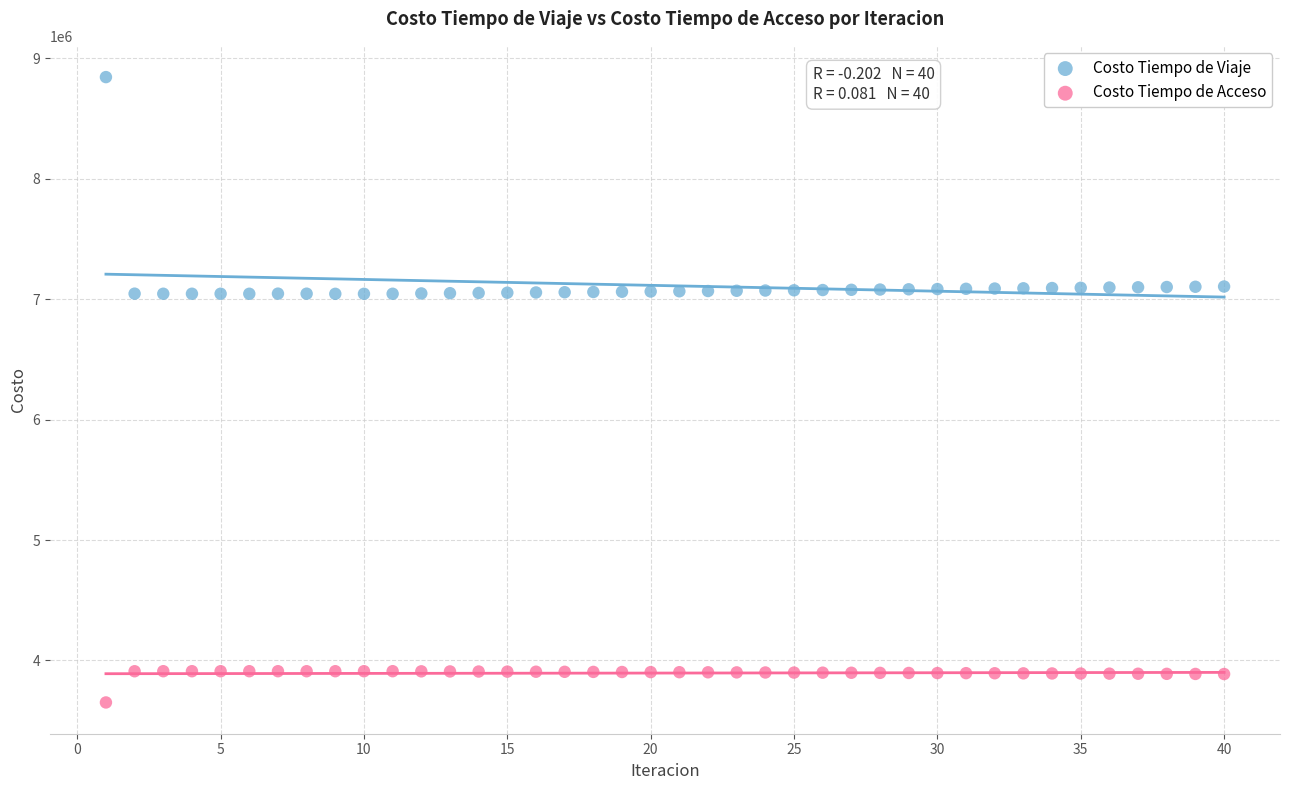

Which series reaches the minimum Y coordinate?

Costo Tiempo de Acceso